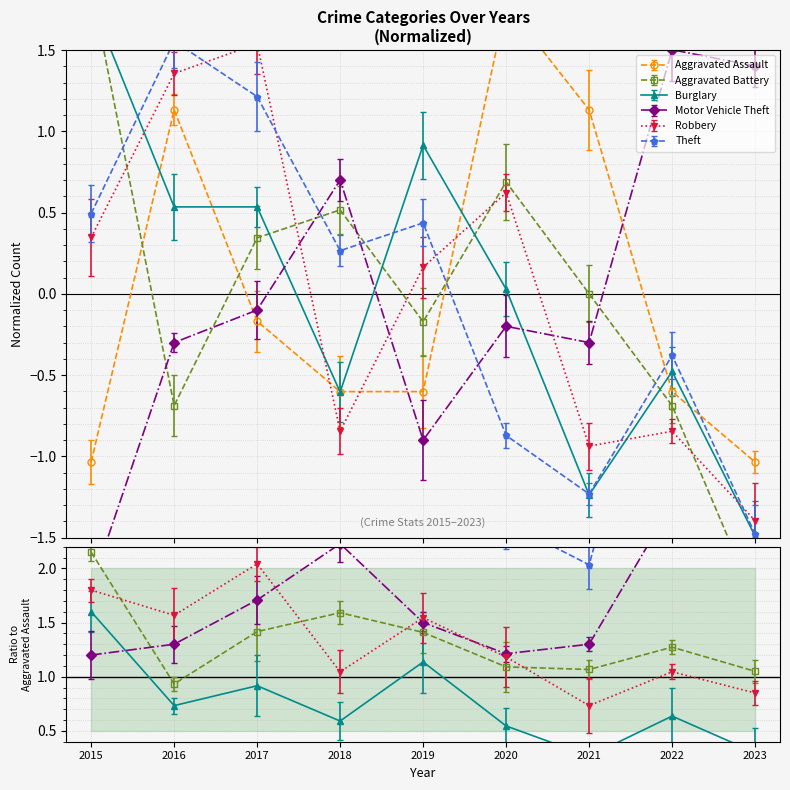

What is the total value across all series at 2022?

-1.5